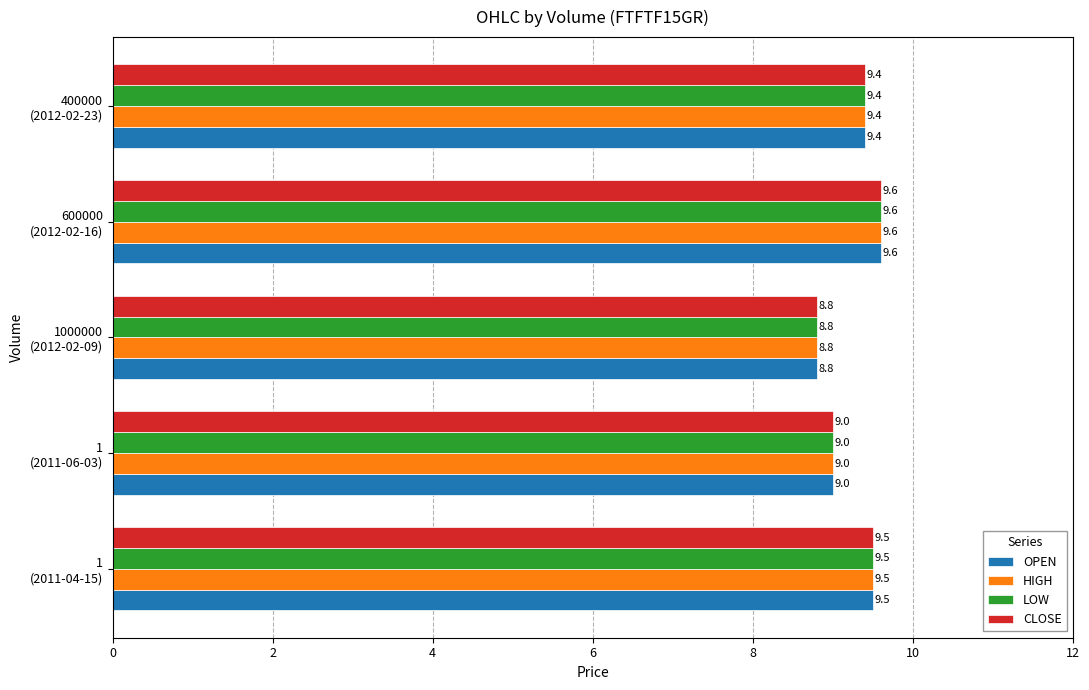

Which category has the highest value in the OPEN series?

600000
(2012-02-16)